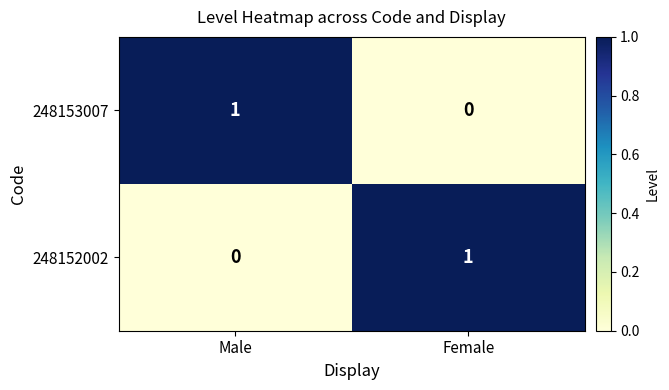

Which category has the highest value in the 248153007 series?

Male